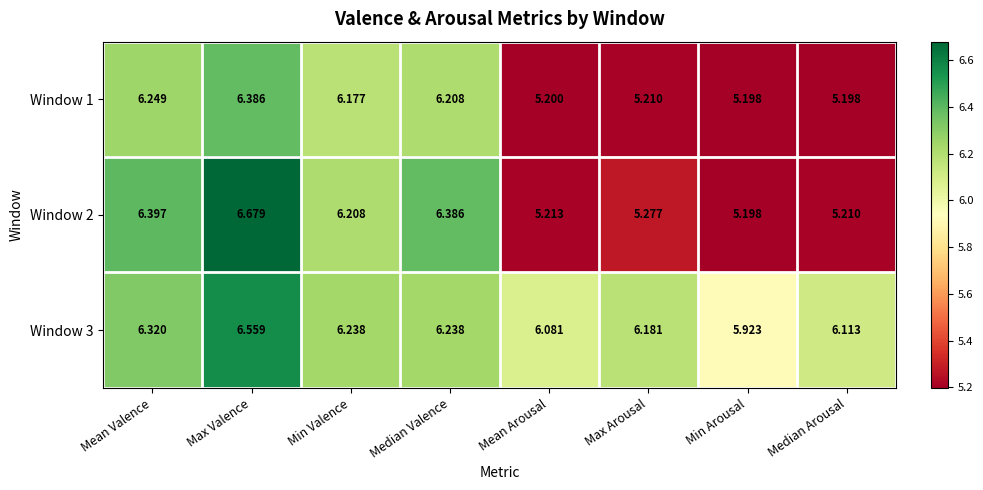

Which series has the widest spread of values?

Window 2